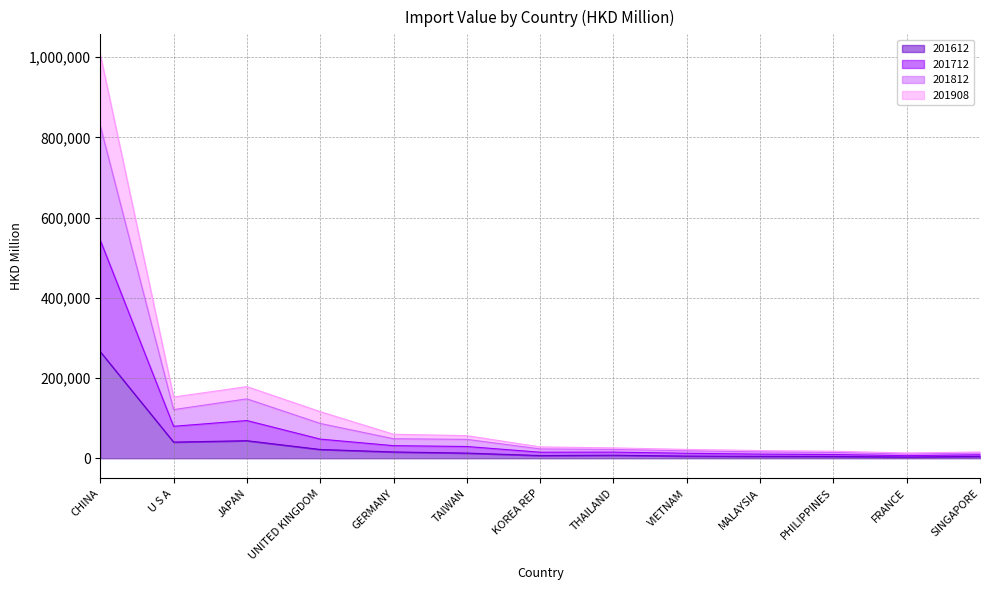

Does the chart display data point markers on the line(s)?

No